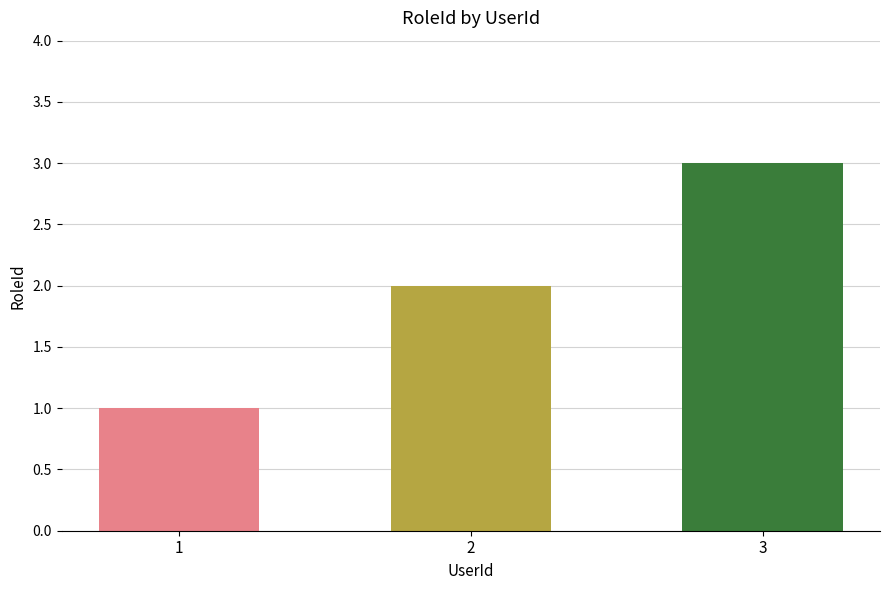

What is the sum of all values?

6